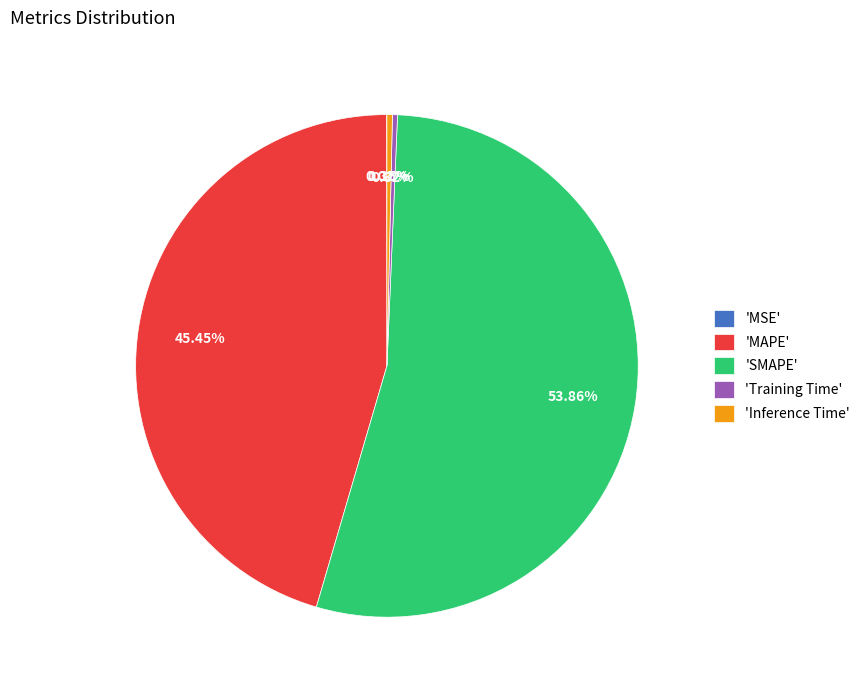

Which has a higher value, 'MAPE' or 'SMAPE'?

'SMAPE'